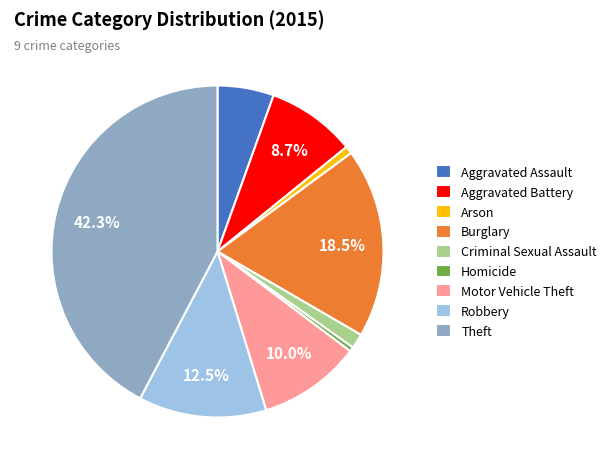

Which has a higher value, Robbery or Motor Vehicle Theft?

Robbery